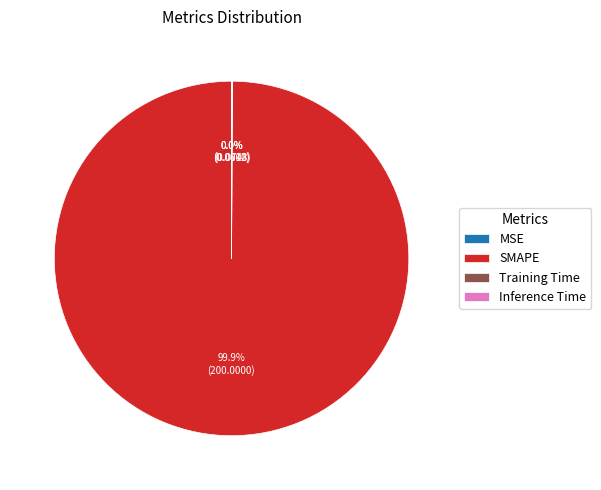

Rank the categories by value from lowest to highest.

MSE, Training Time, Inference Time, SMAPE